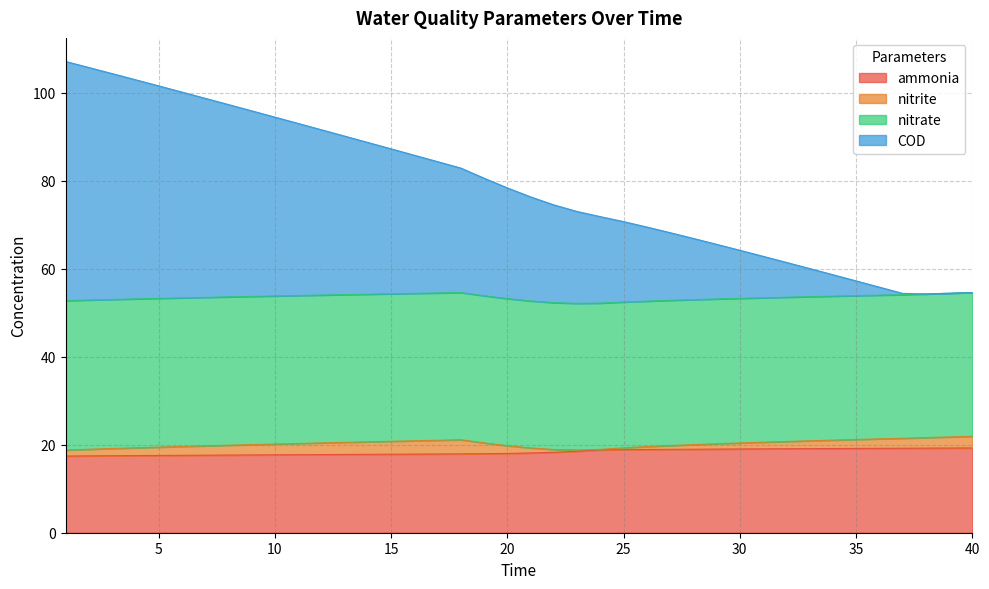

What is the greatest value displayed?

107.1